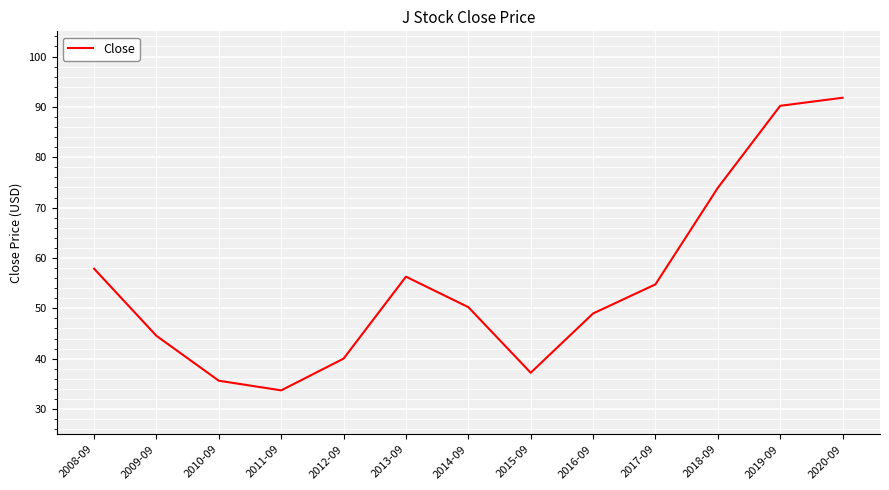

How many lines are shown in the chart?

1